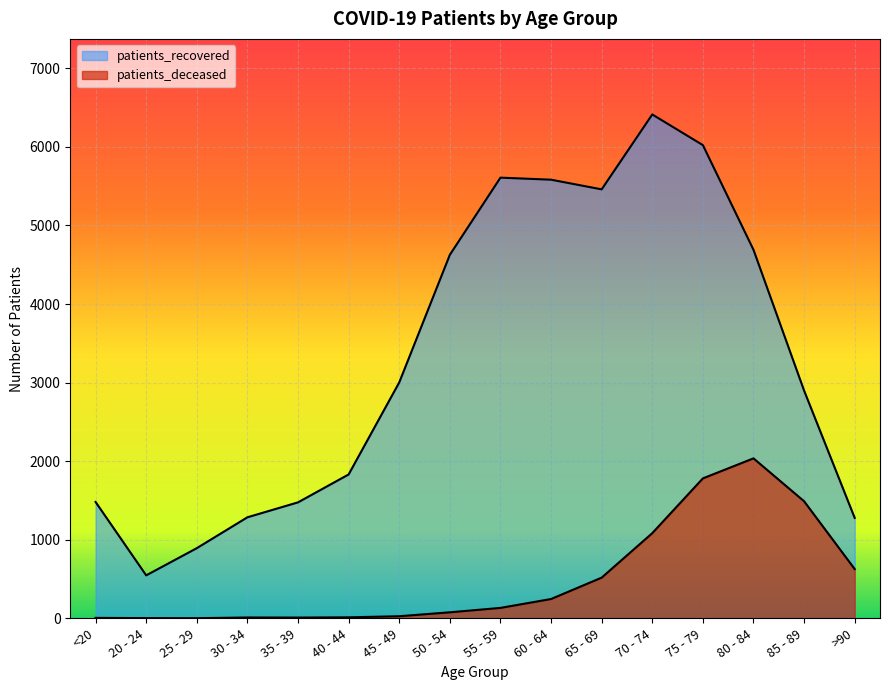

Reading left to right, extract all data points from this chart.

patients_deceased: 6	3	2	11	10	13	27	77	133	246	518	1084	1781	2036	1490	627
patients_recovered: 1481	547	893	1286	1476	1831	3002	4626	5608	5582	5459	6412	6022	4690	2898	1278